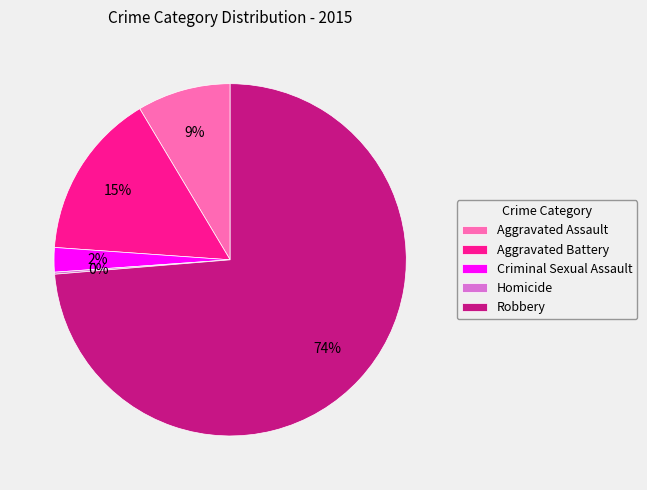

The Robbery slice represents 63% of the pie. True or false?

False